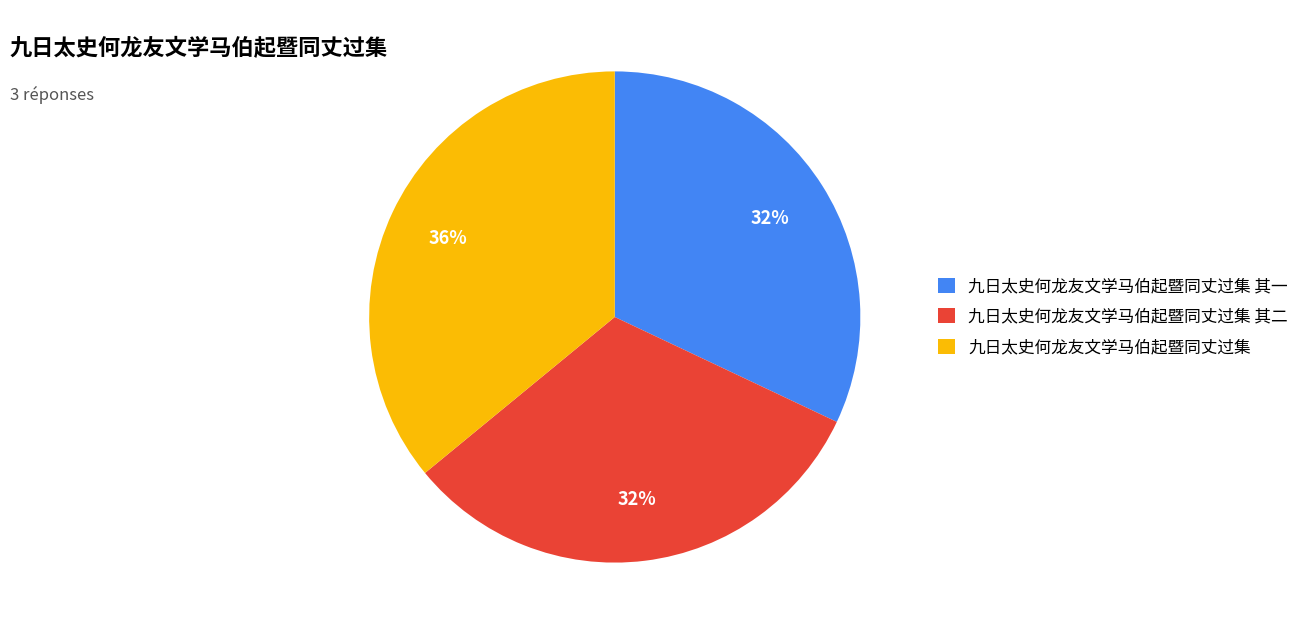

Count the number of slices in the pie.

3